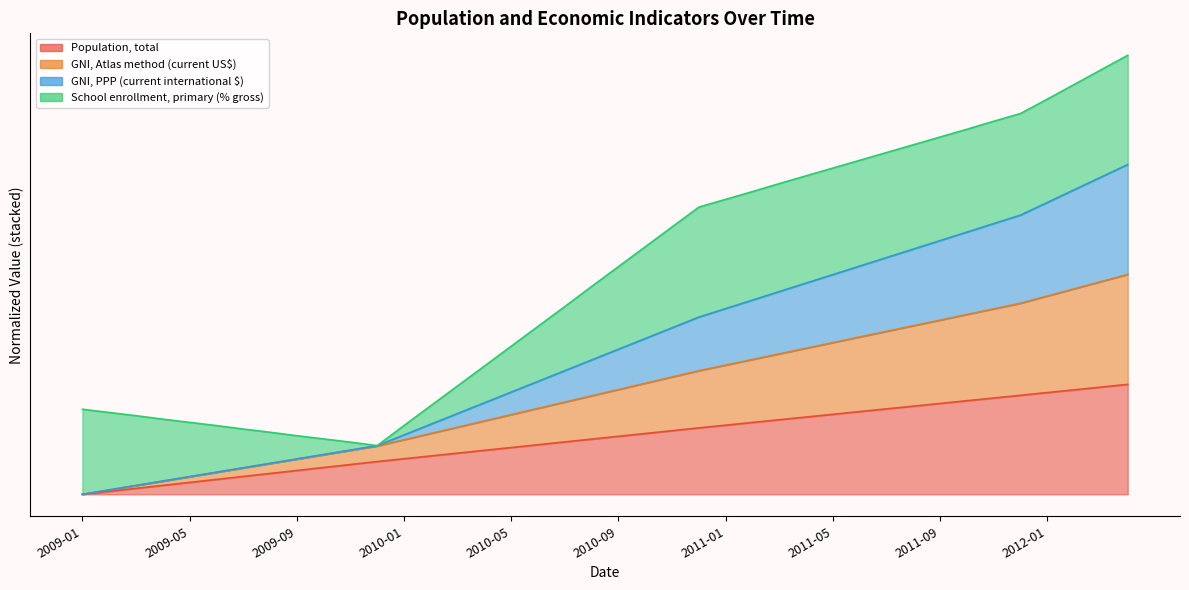

What value does the GNI, Atlas method (current US$) series have at 2009-11?

0.4